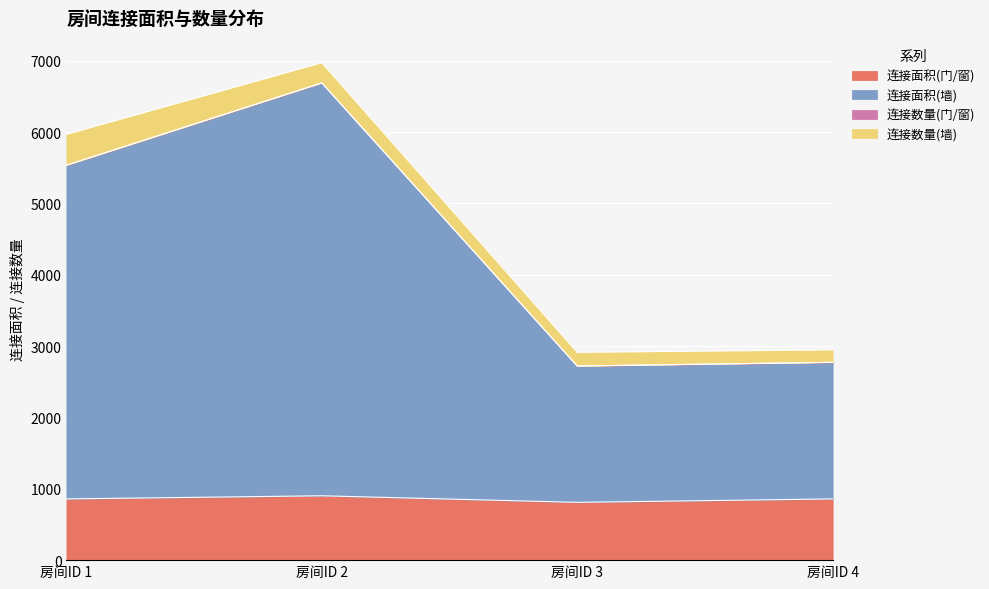

At which category is the sum across all series the highest?

房间ID 2